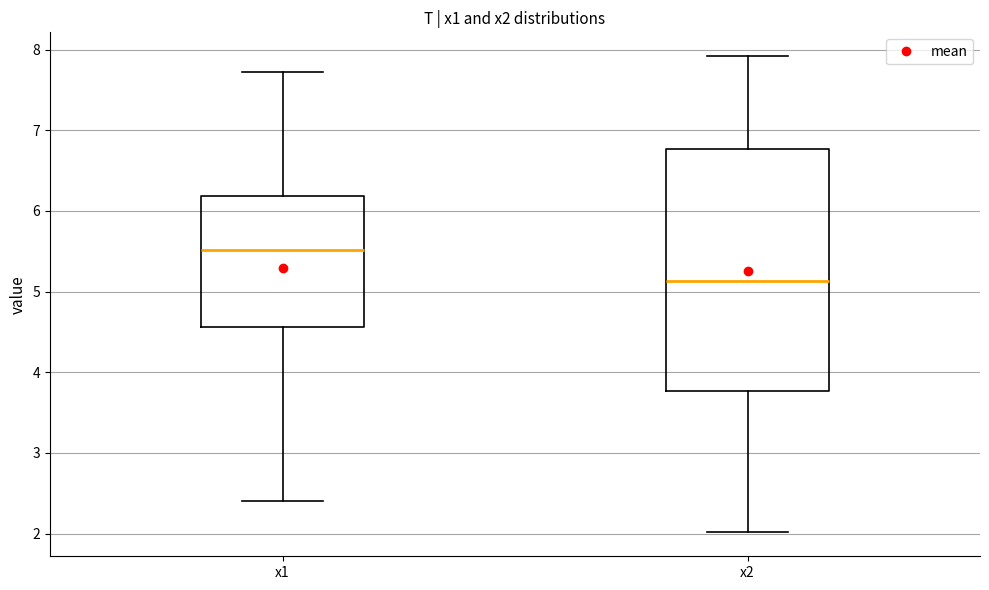

Which box's median line is the lowest?

x2